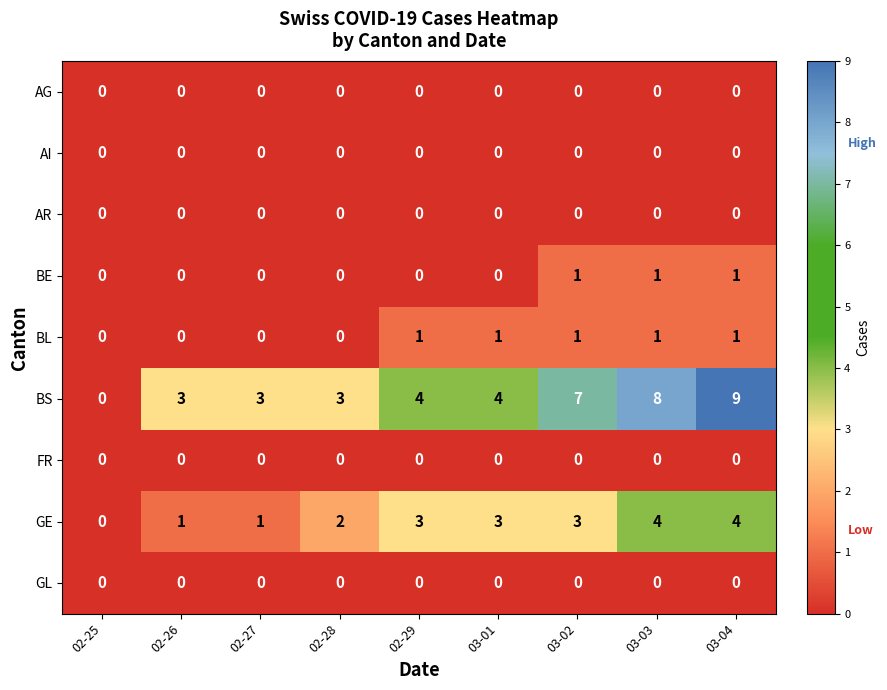

What is the greatest value displayed?

9